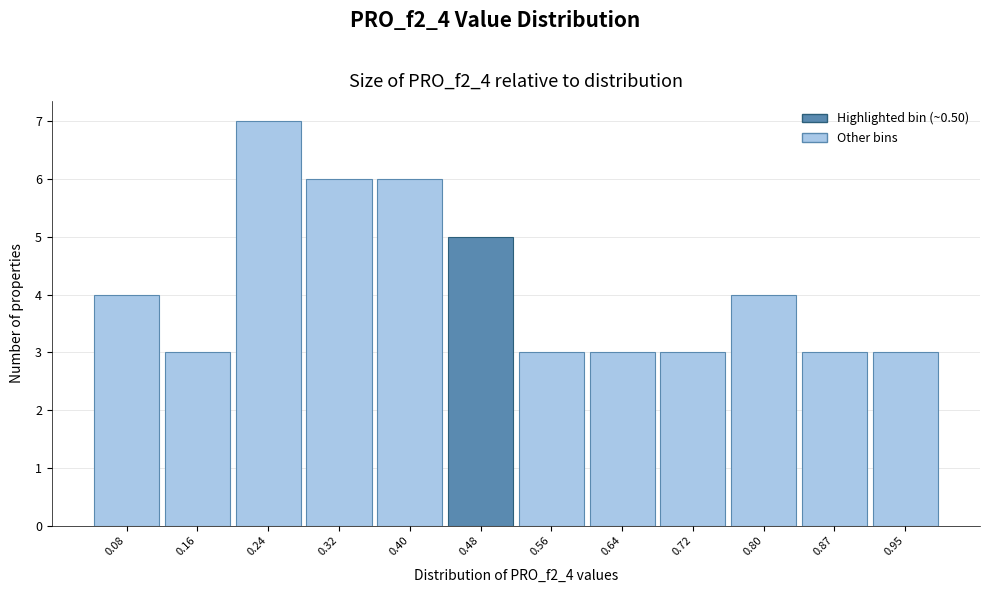

Which range on the x-axis has the tallest bar?

0.20 to 0.28